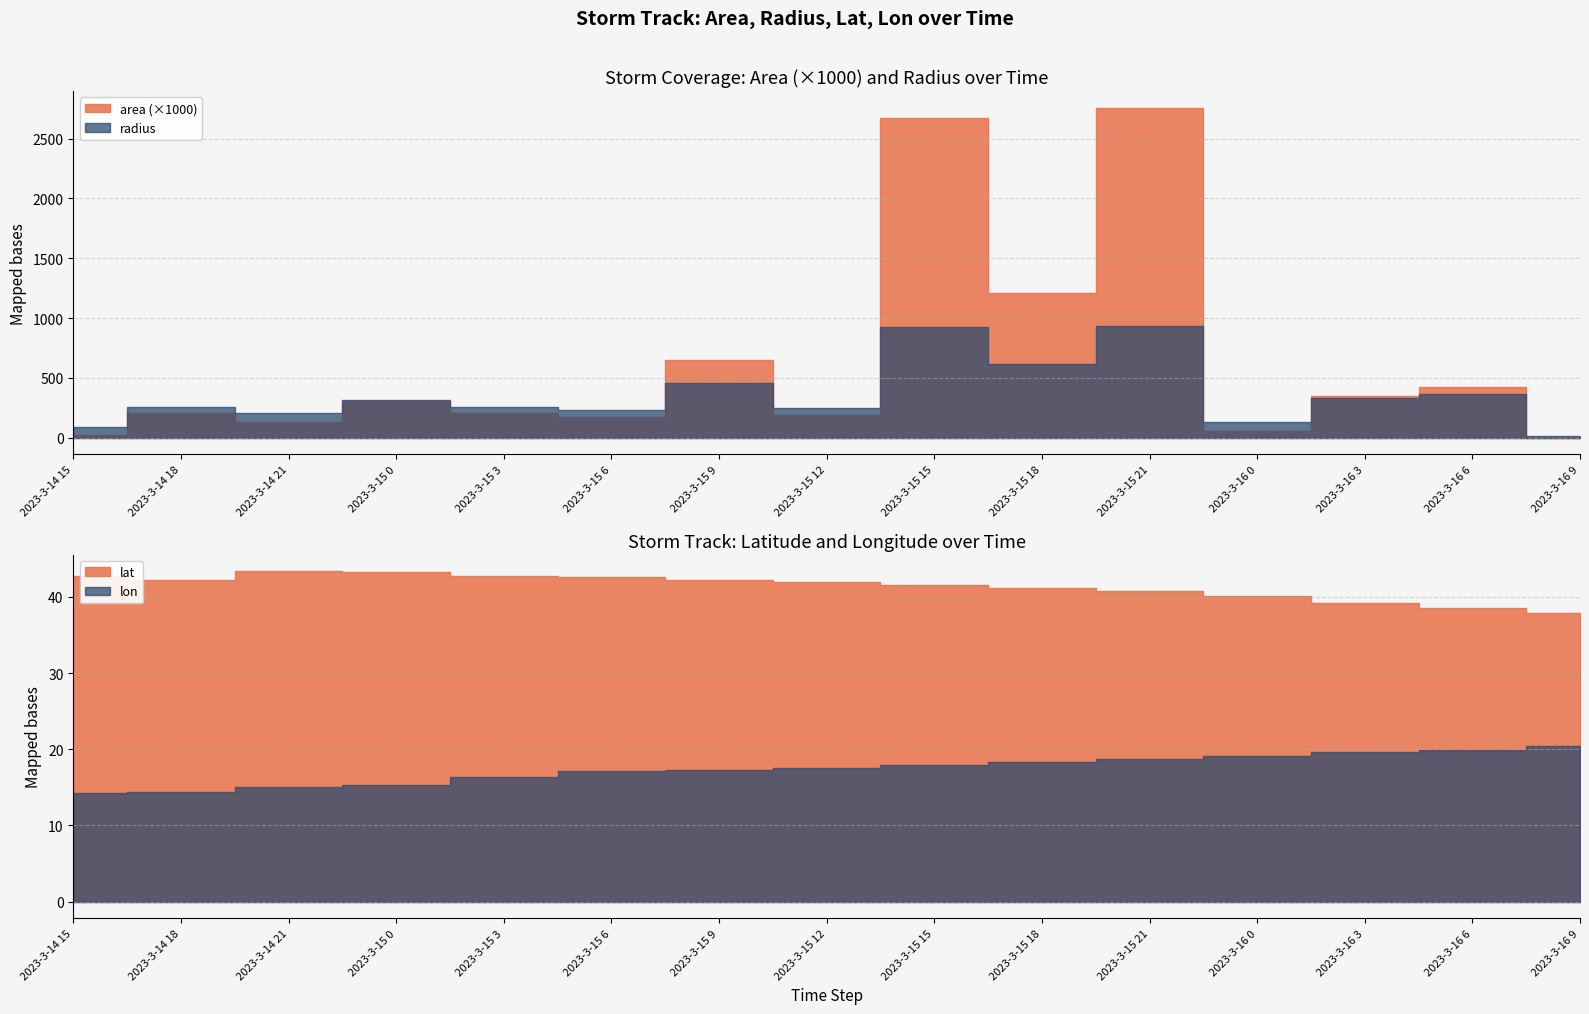

Which series has the largest range (max minus min)?

area